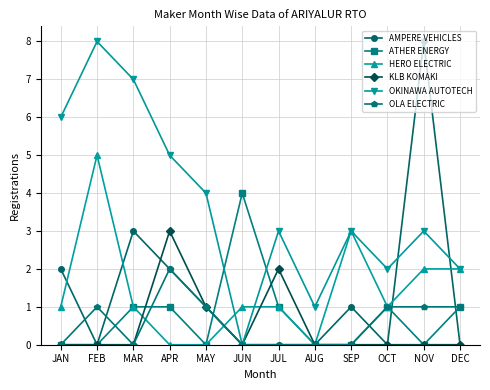

After their last crossing, which series has the higher values: OKINAWA AUTOTECH or ATHER ENERGY?

OKINAWA AUTOTECH